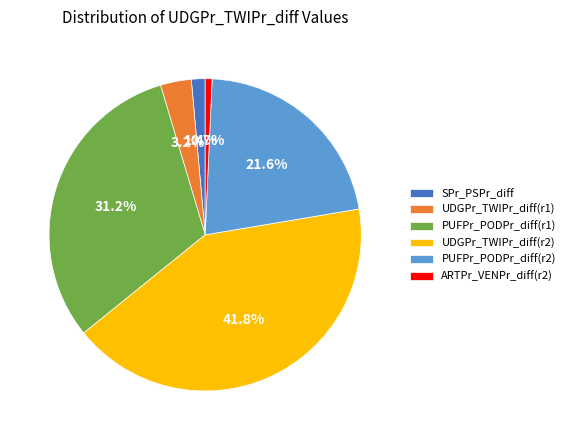

How many segments does this pie chart have?

6